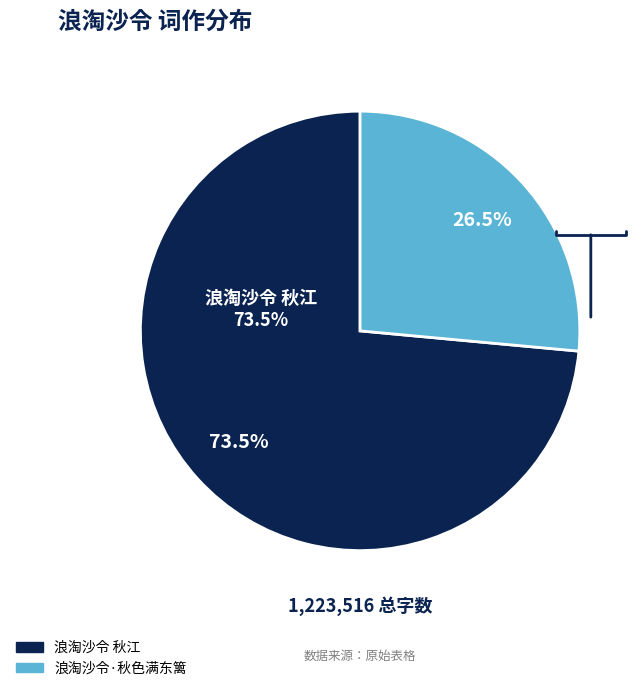

True or false: 浪淘沙令 秋江 accounts for 82% of the total.

False